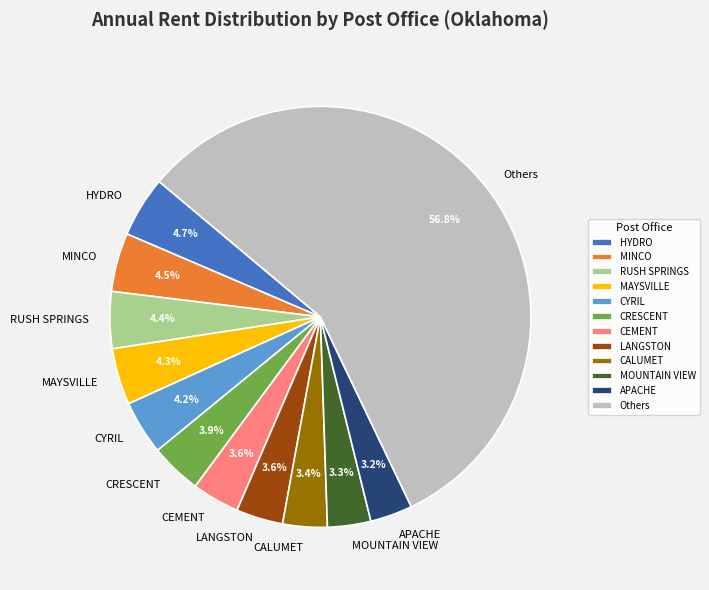

Is the sum of CRESCENT and MOUNTAIN VIEW greater than half?

No